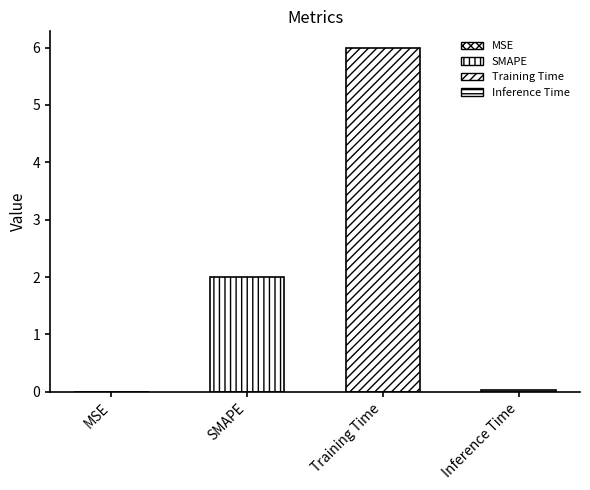

How many categories are shown in the chart?

4